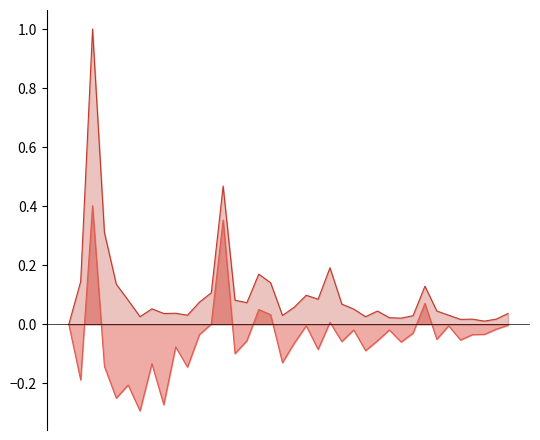

What is the difference between the highest and lowest values at 8?

0.2